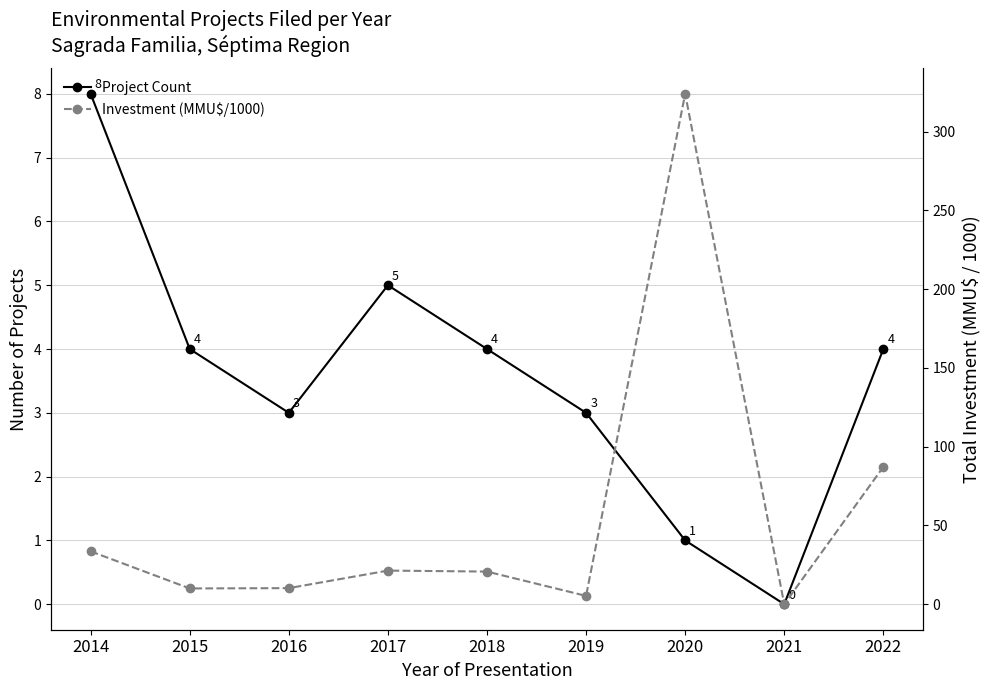

List the labels in order of Project Count value, smallest first.

2021, 2020, 2016, 2019, 2015, 2018, 2022, 2017, 2014